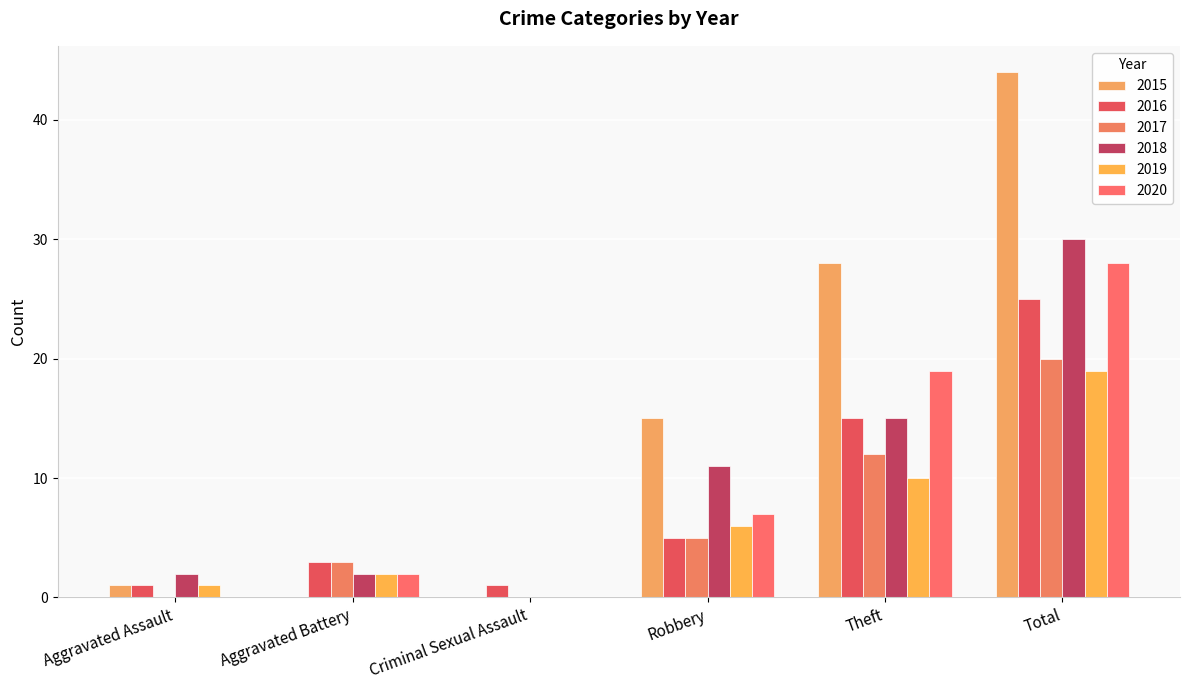

Reading left to right, what are all the values shown in this chart?

2015: 1	0	0	15	28	44
2016: 1	3	1	5	15	25
2017: 0	3	0	5	12	20
2018: 2	2	0	11	15	30
2019: 1	2	0	6	10	19
2020: 0	2	0	7	19	28